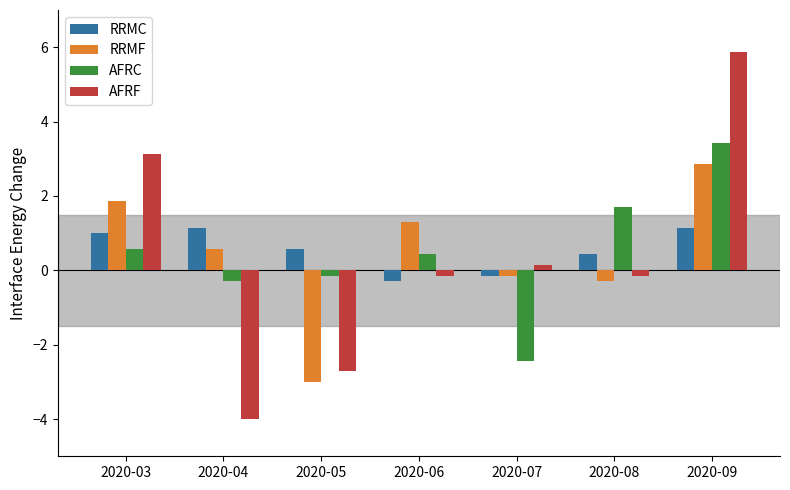

What is the total value across all series at 2020-09?

13.3